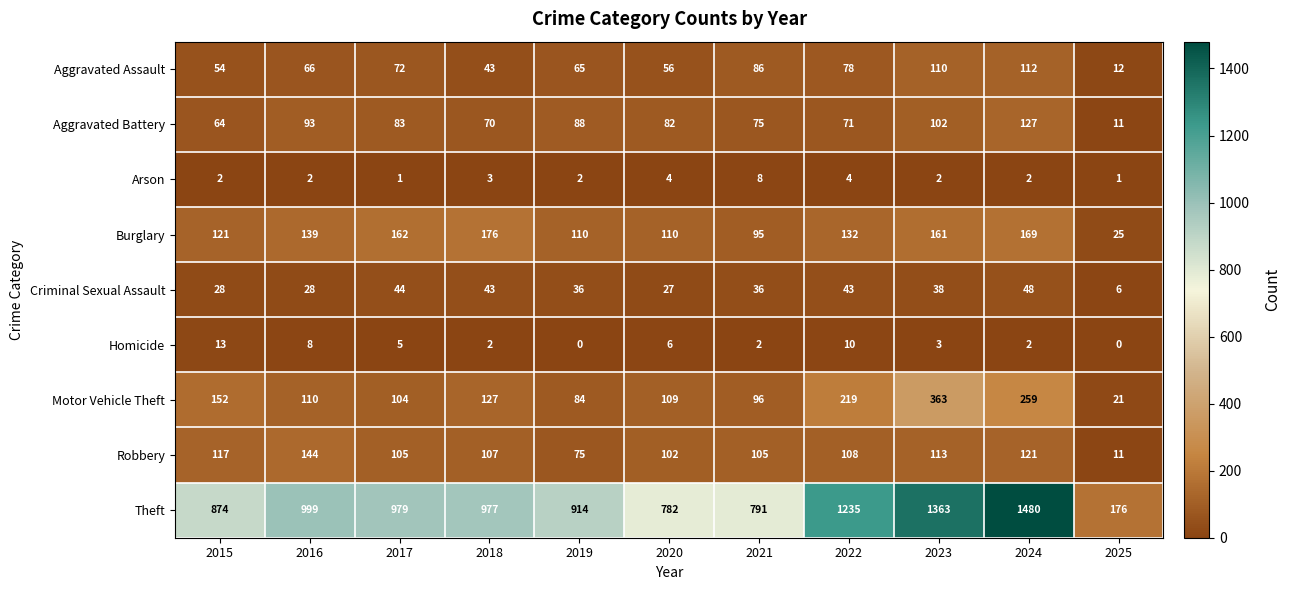

What is the spread (max minus min) of values at 2018?

975